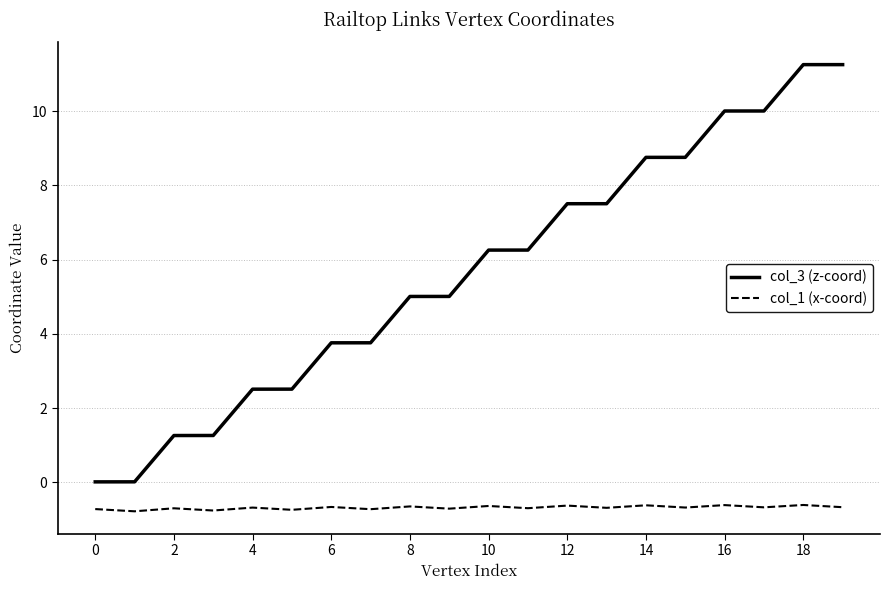

Which series has the largest total across all categories?

col_3 (z-coord)